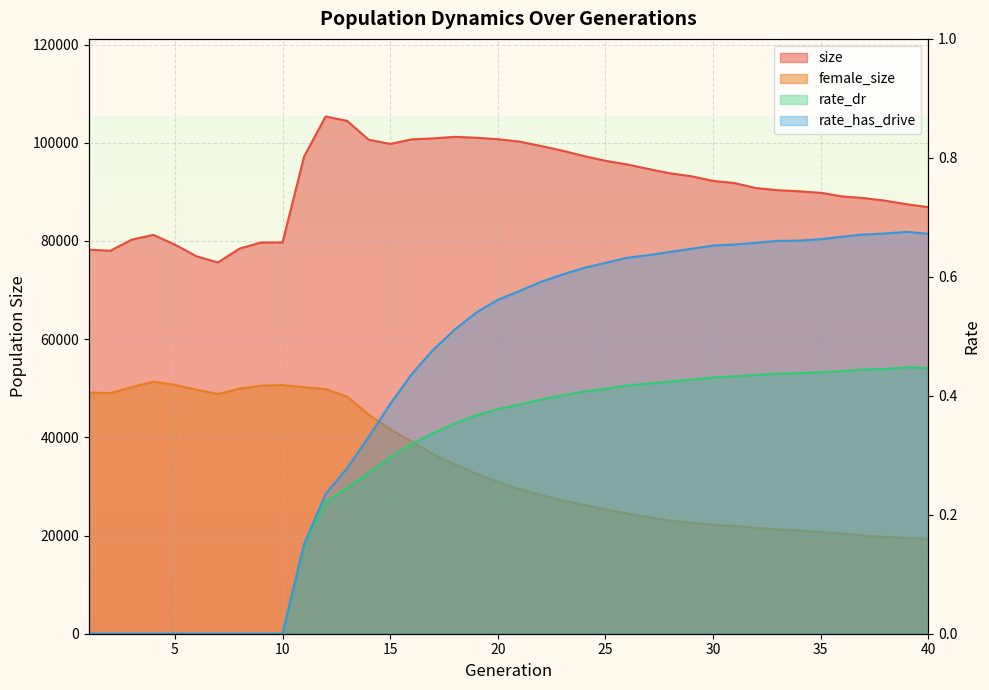

At 12, list the series in order from smallest to largest.

rate_dr, rate_has_drive, female_size, size